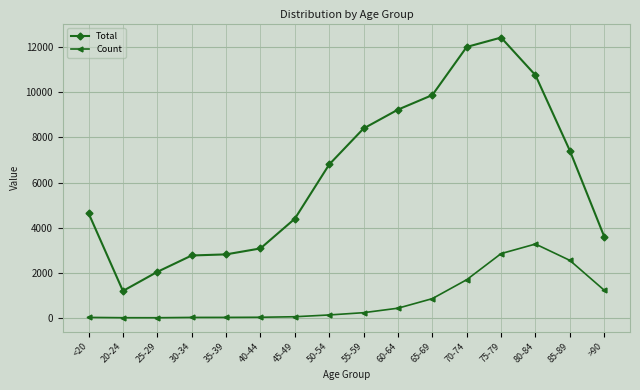

True or false: Count and Total intersect in this chart.

False